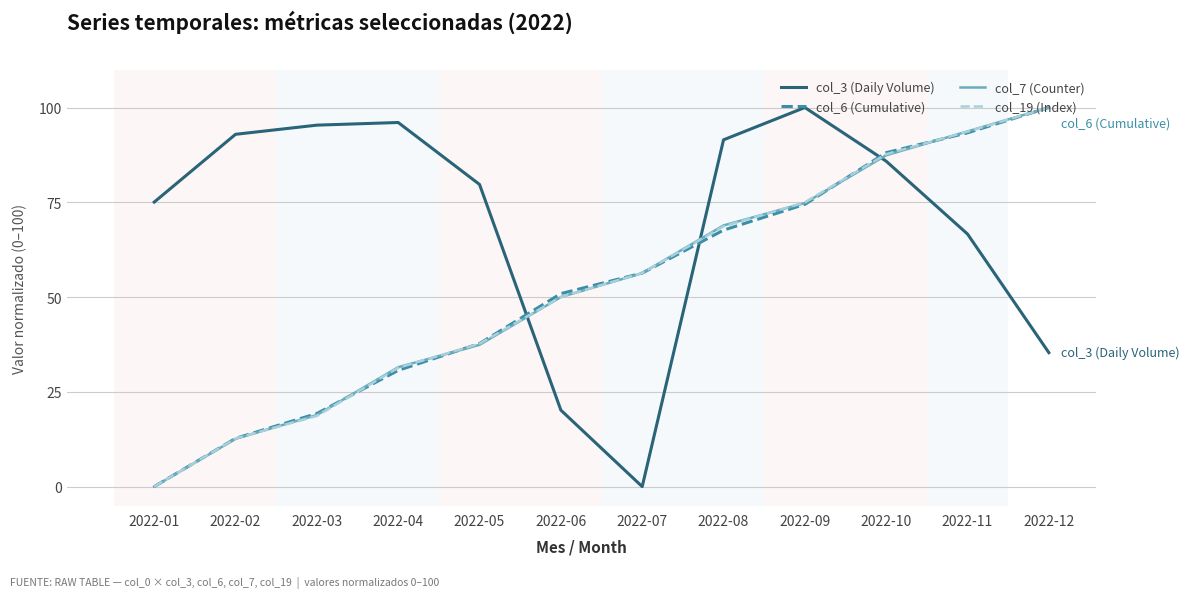

How many values in the col_7 (Counter) series exceed 56?

6